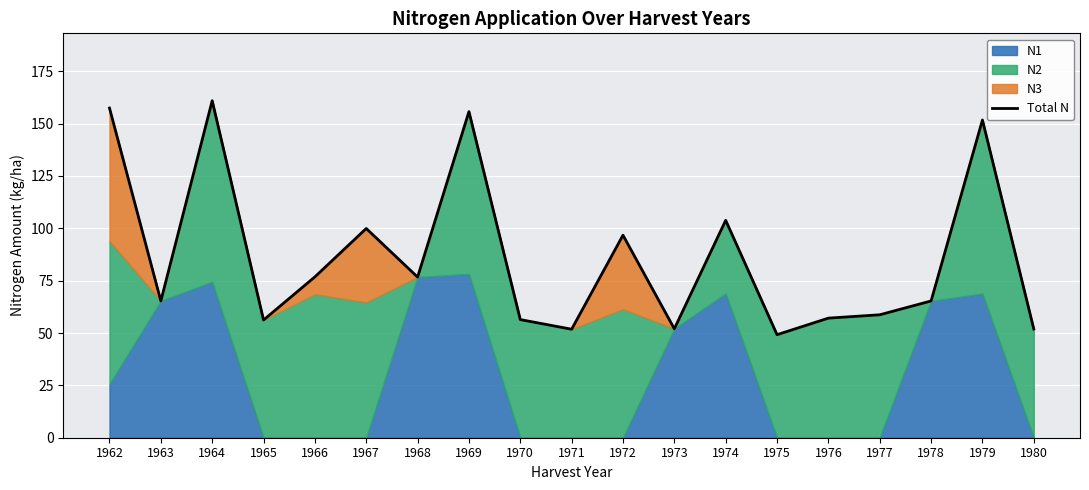

How many values are below 65?

8